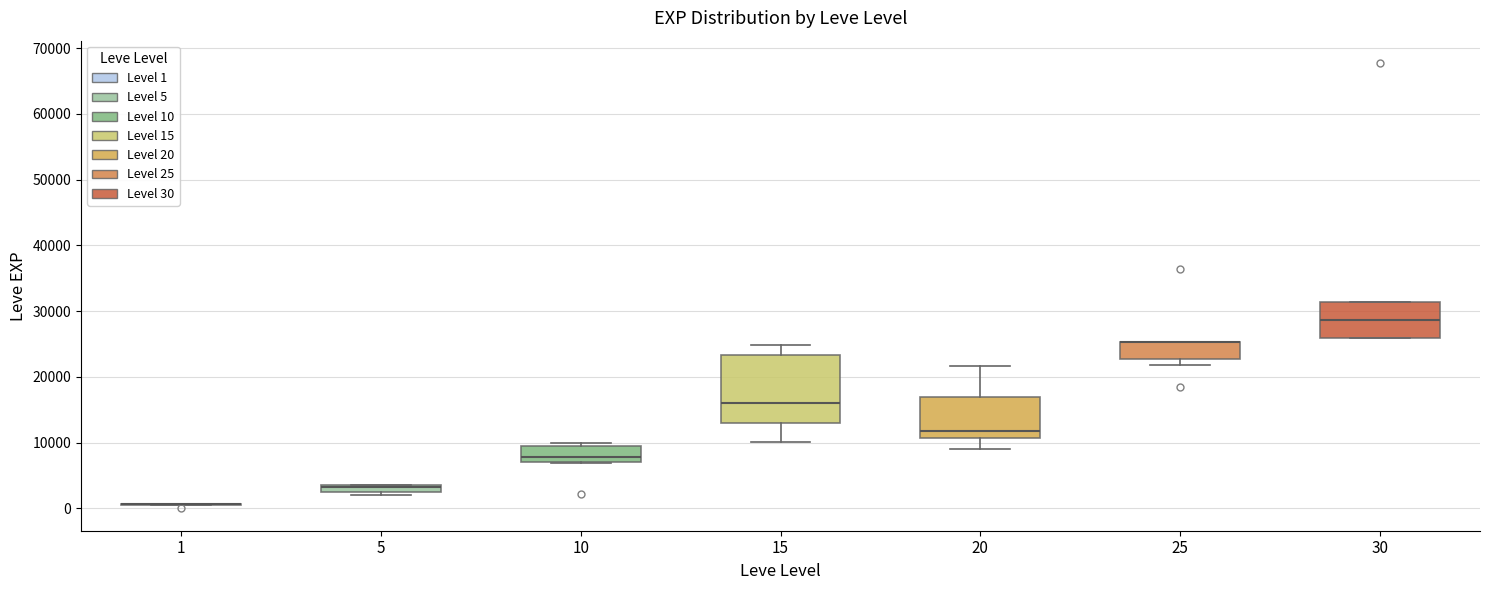

Which box is the tallest, from its lower edge to its upper edge?

15